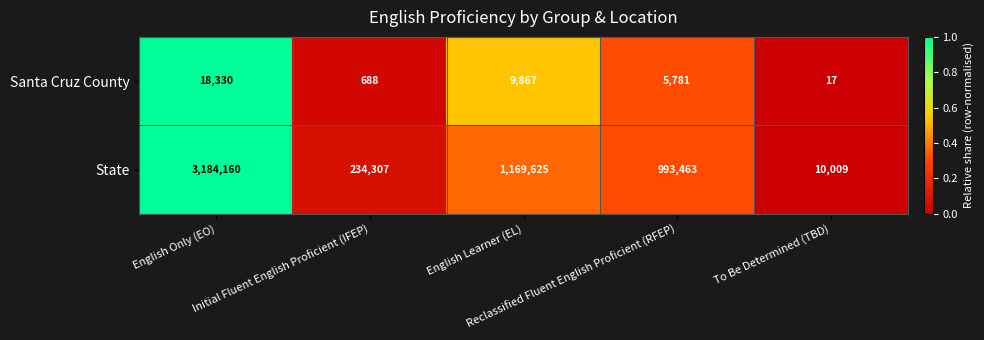

What is the minimum value shown in the chart?

17